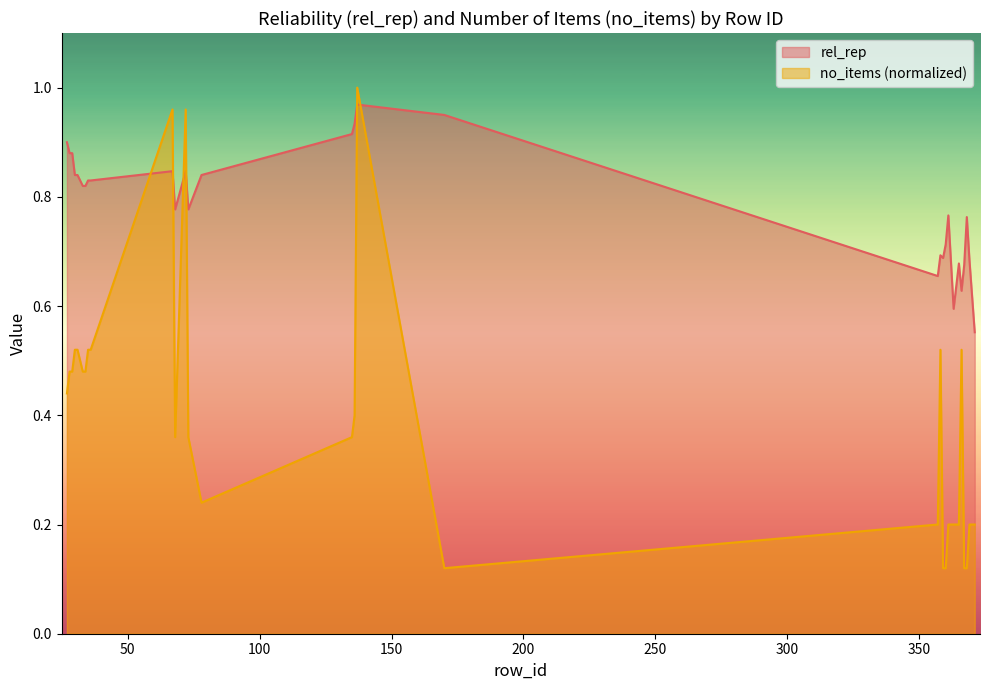

What are all the series names shown in the legend?

rel_rep, no_items (normalized)